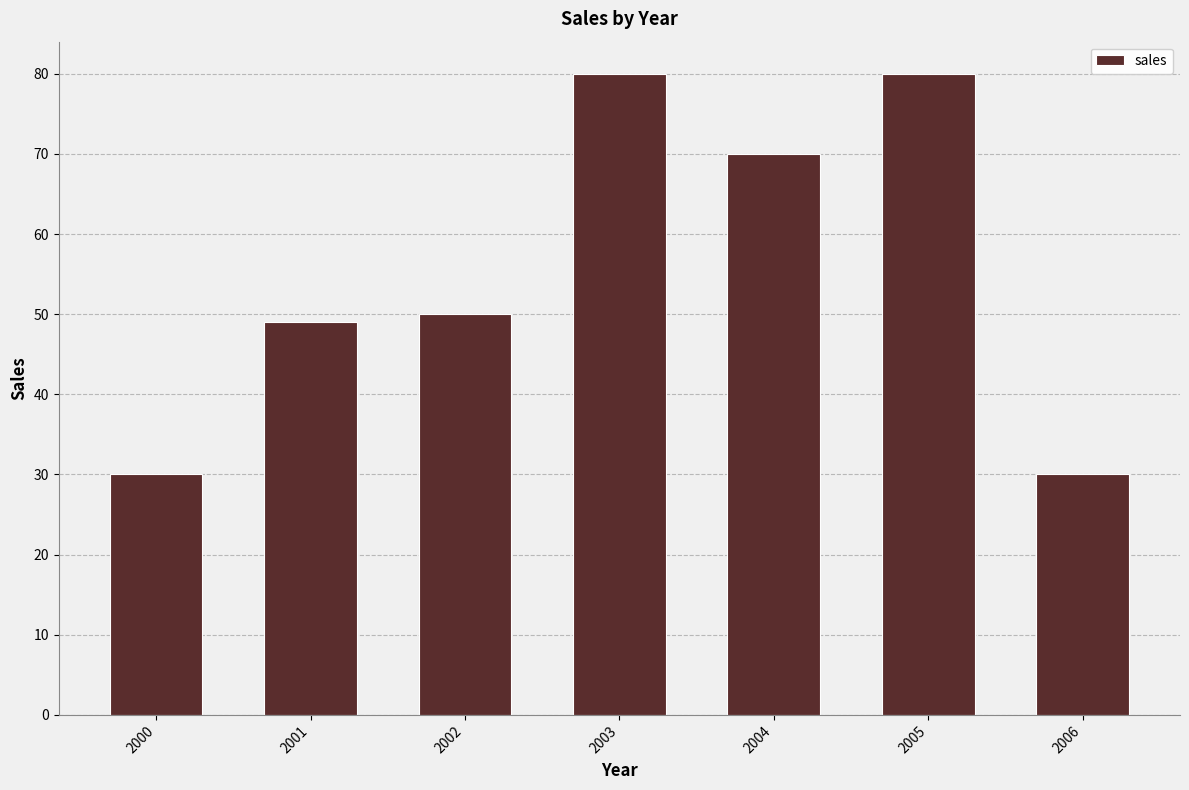

Is it true that the value at 2003 is 80?

True